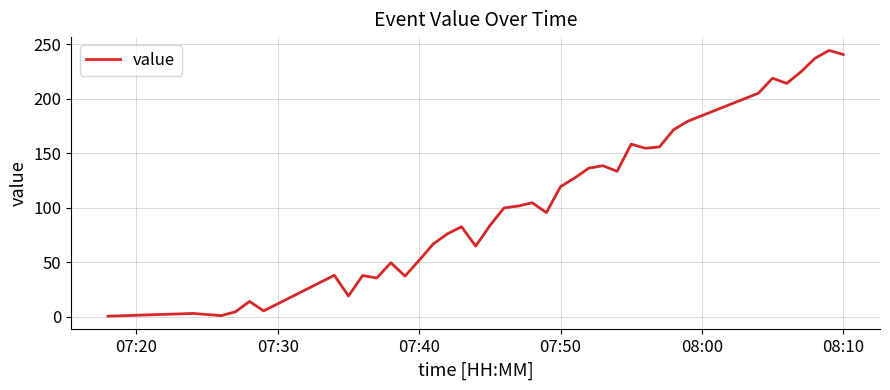

What is the sum of all values?

4131.7